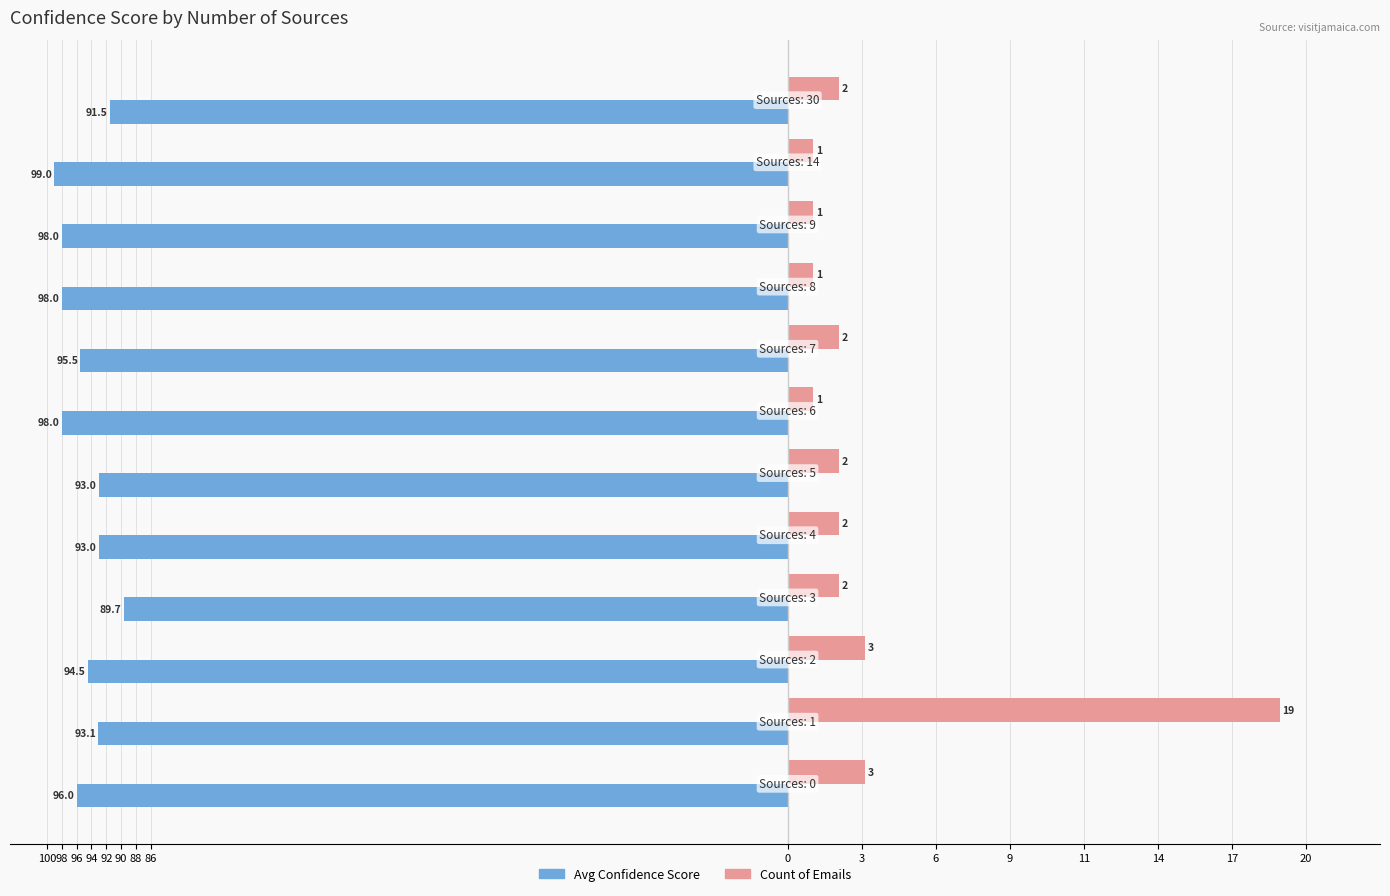

Is the value of Count (×3.5) at 96 greater than the value of Avg Confidence Score at 6?

No